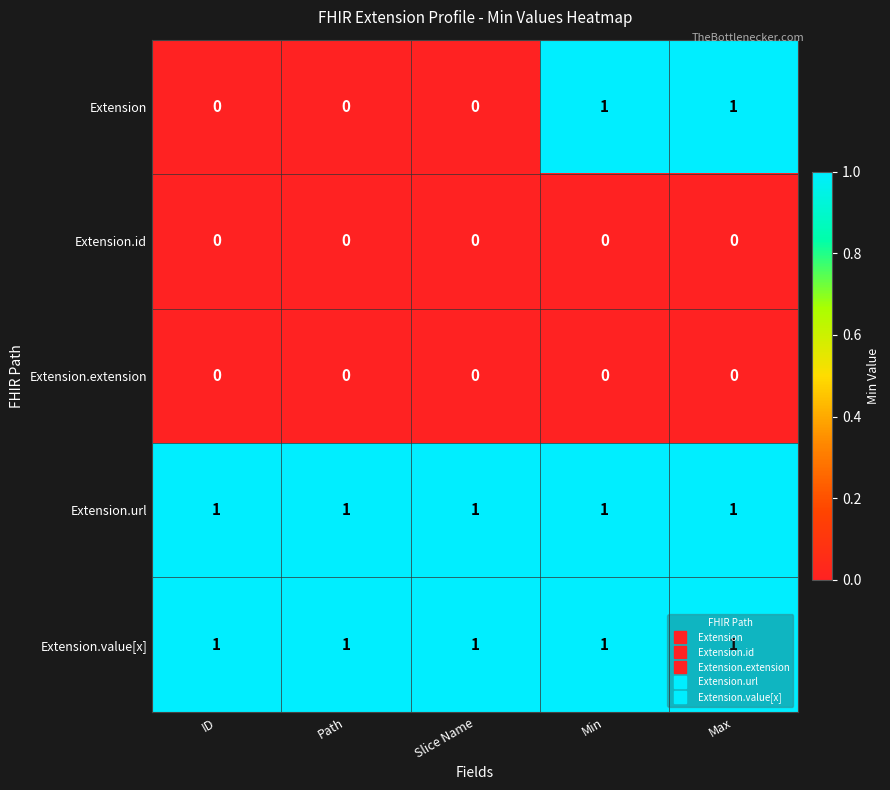

Which series has the widest spread of values?

Extension